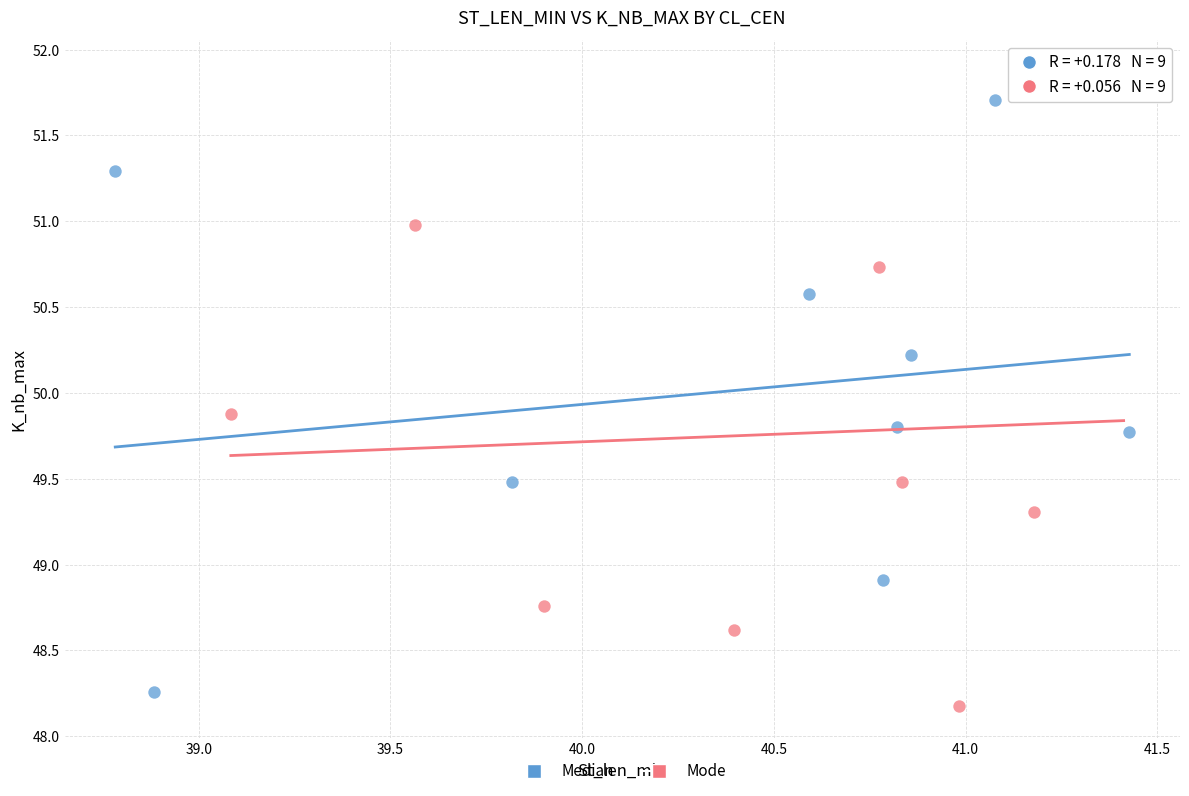

Which series contains the highest Y value?

Mode